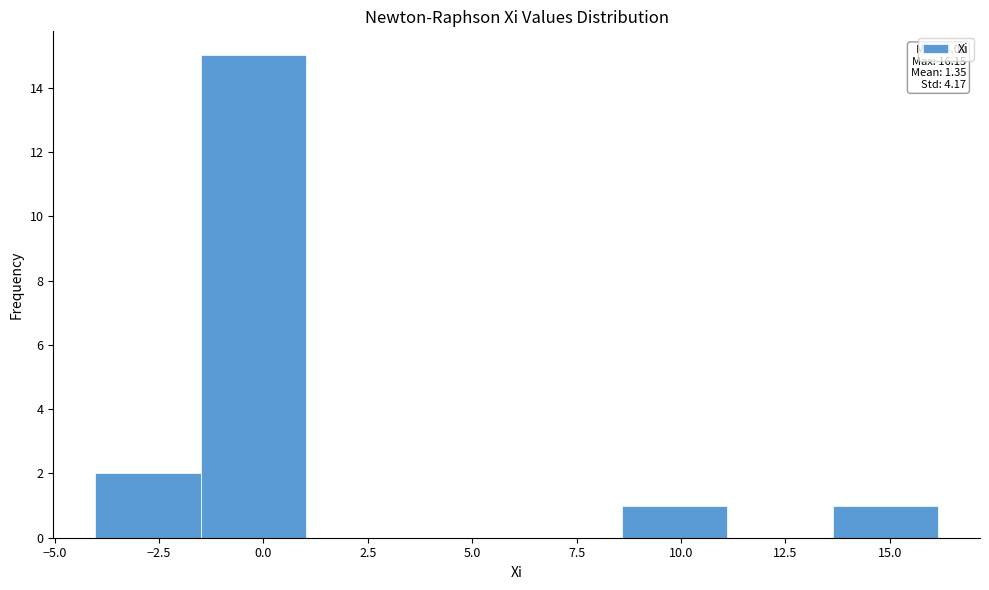

Which range on the x-axis has the tallest bar?

-1.5 to 1.0